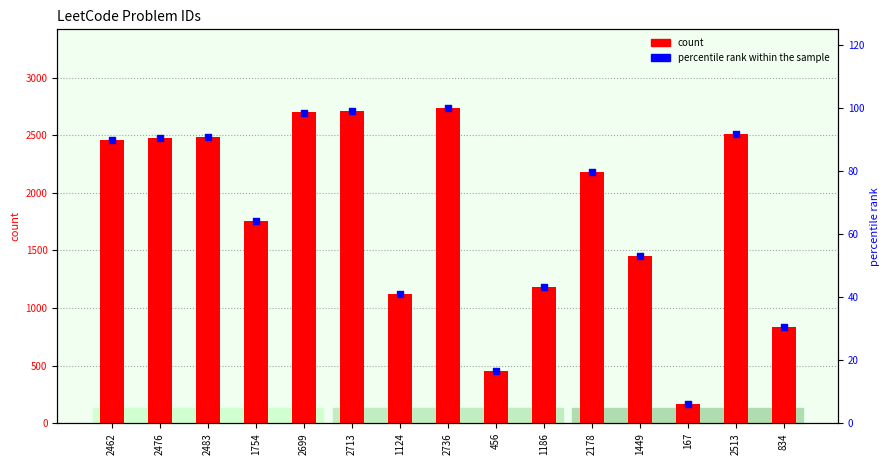

Which series contains the lowest Y value?

percentile rank within the sample